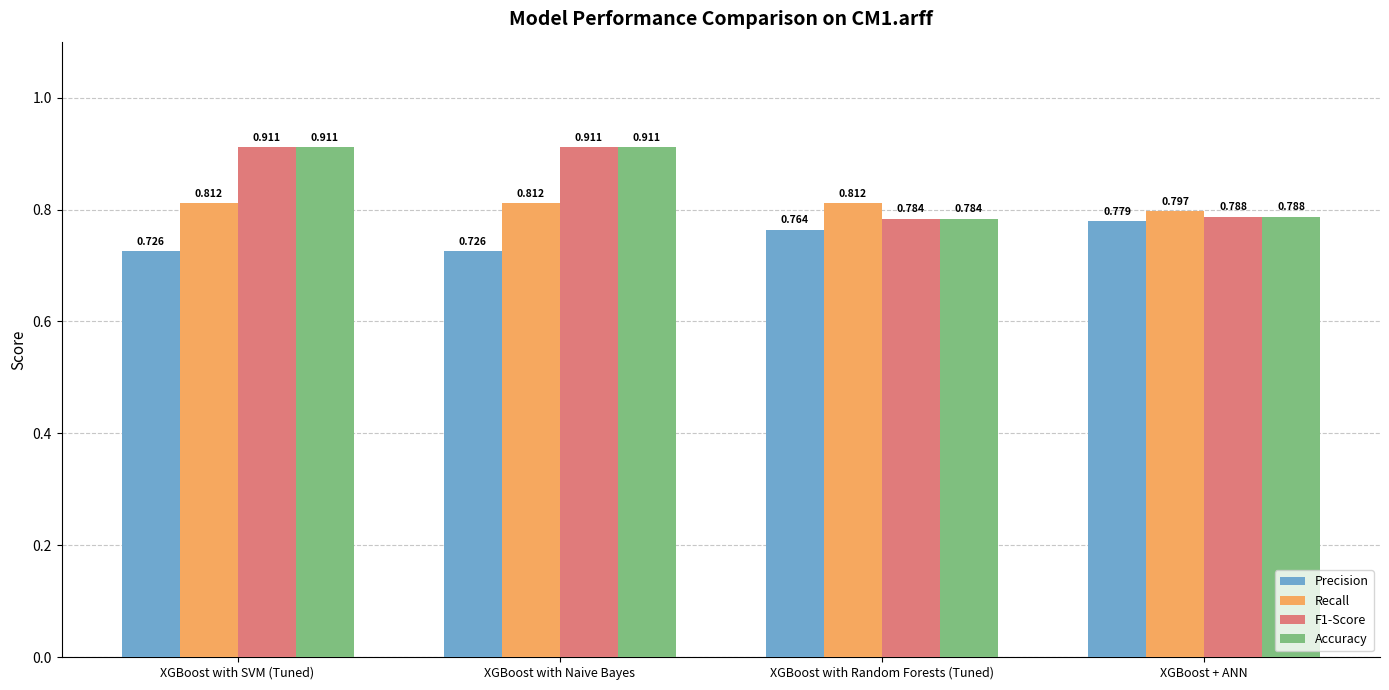

The value of Recall at XGBoost with SVM (Tuned) is 1.1. True or false?

False